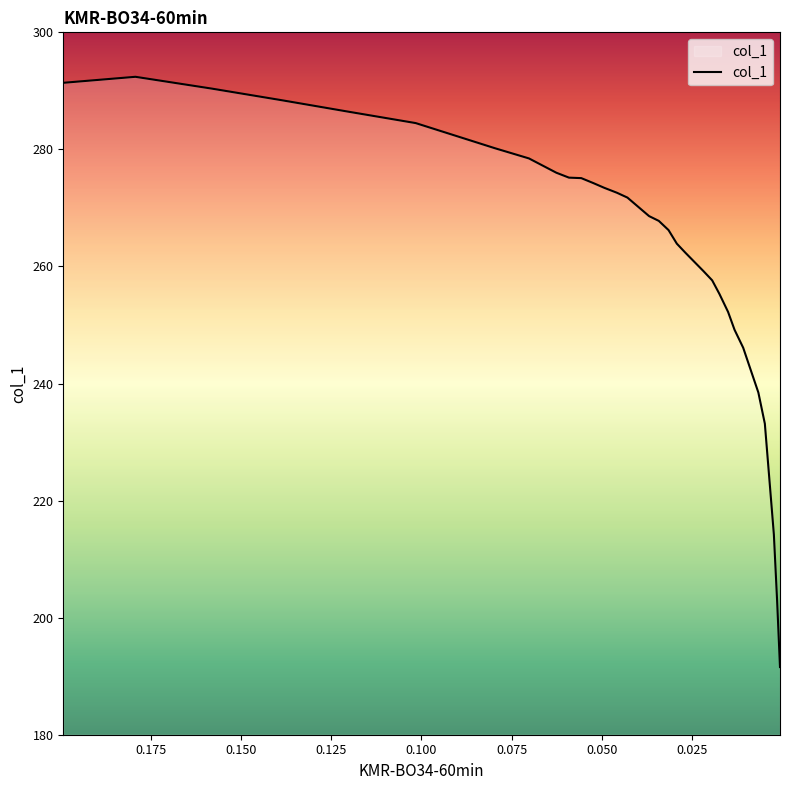

What is the ratio of the value at 0.0796 to the value at 0.0174?

1.1